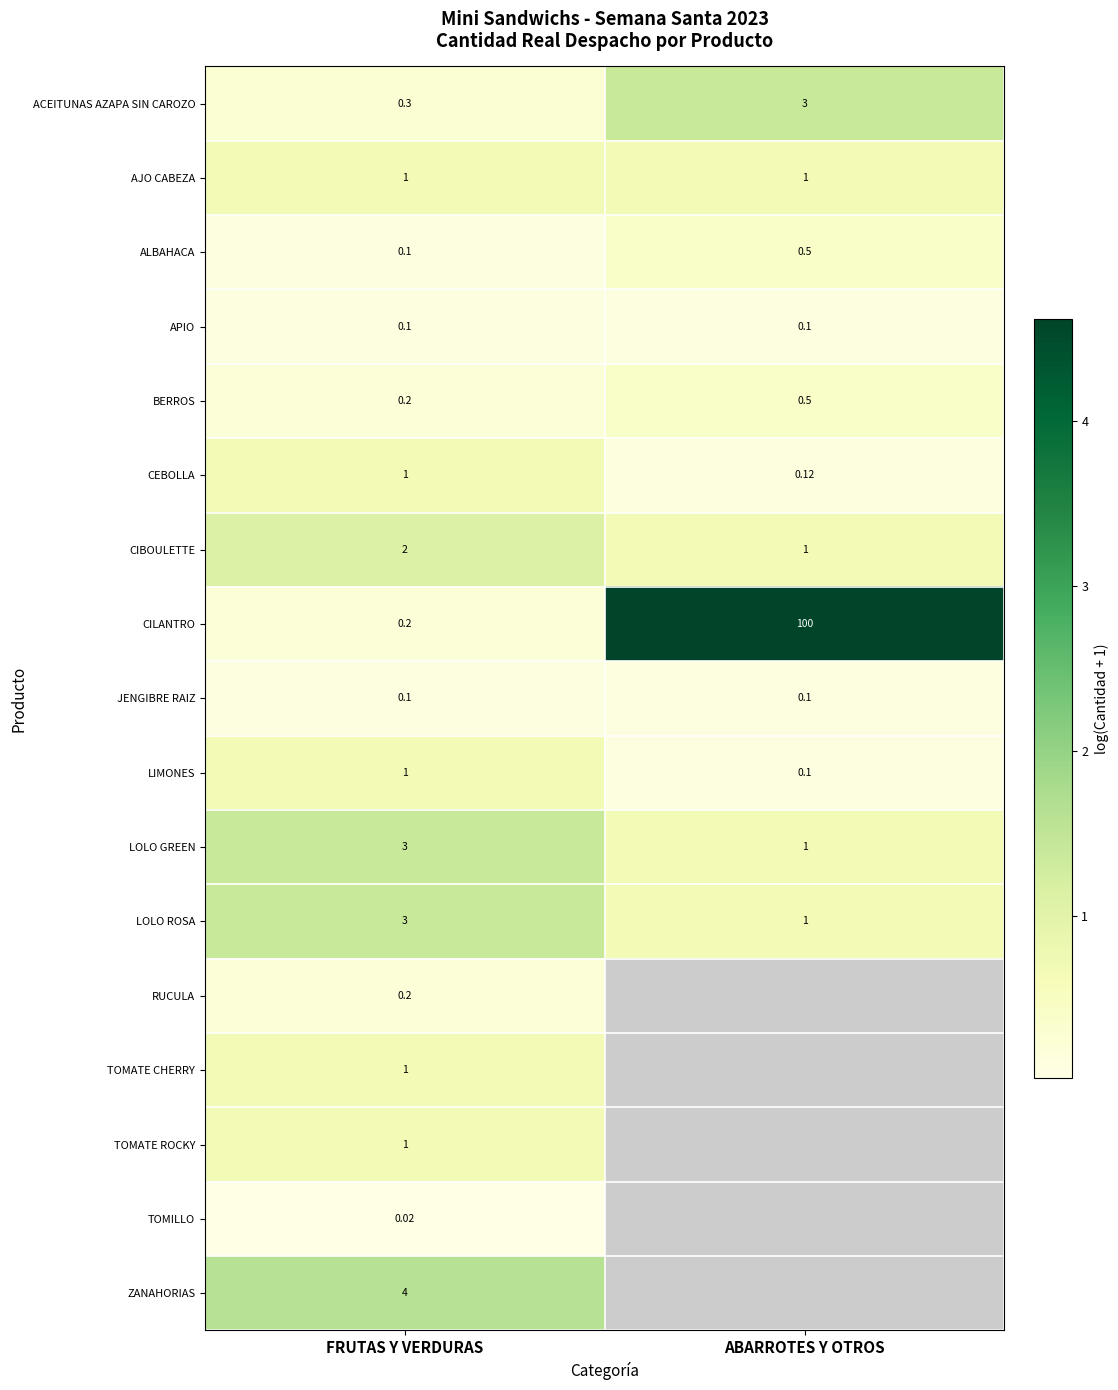

List the labels in order of LOLO ROSA value, smallest first.

ABARROTES Y OTROS, FRUTAS Y VERDURAS